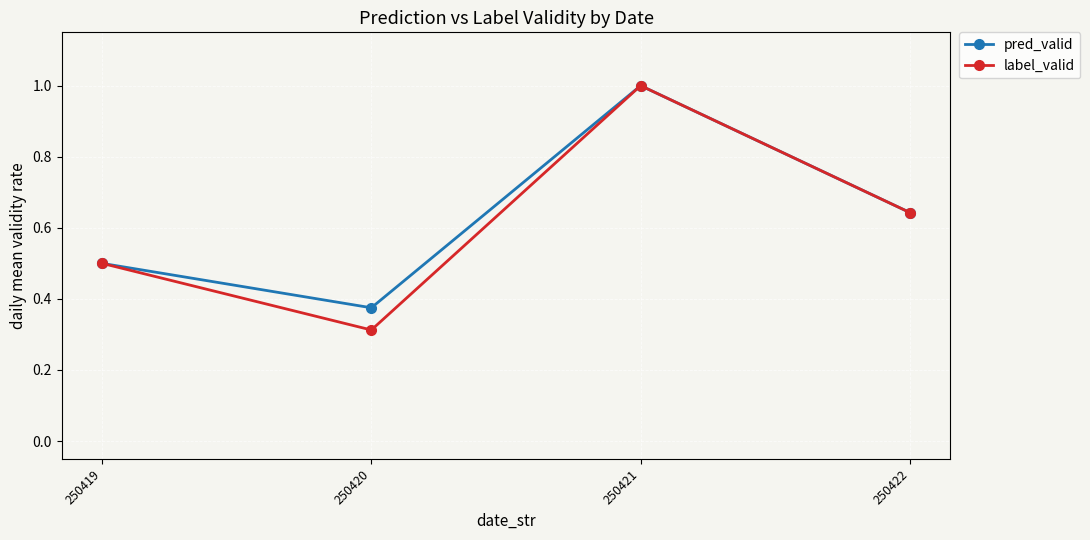

Which series has the largest range (max minus min)?

label_valid